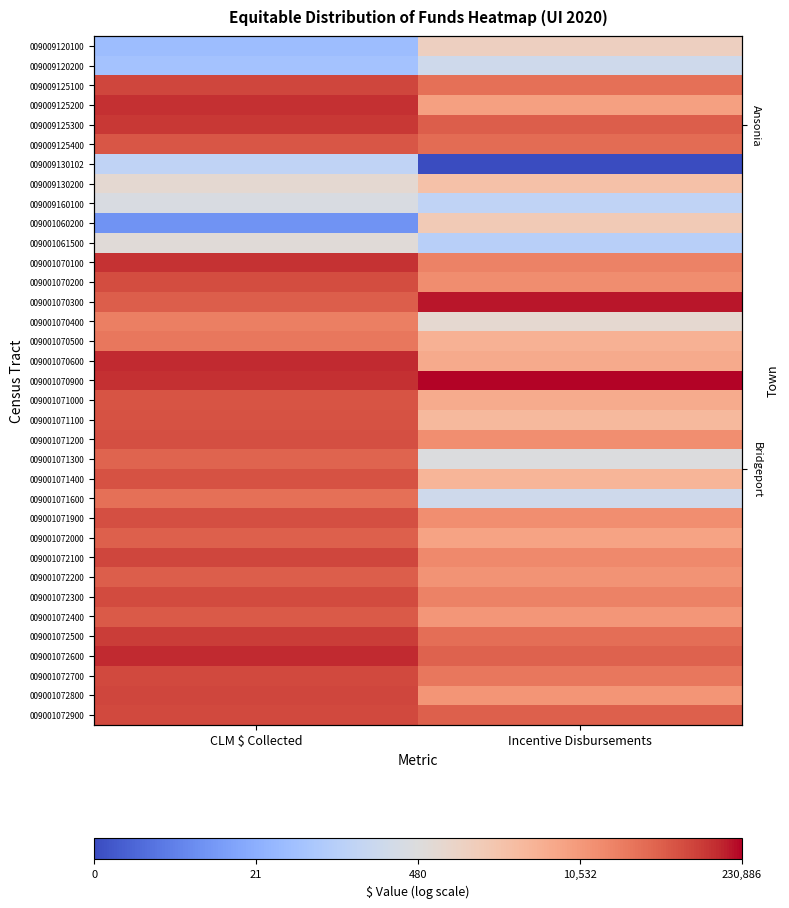

What is the spread (max minus min) of values at CLM $ Collected?

9.8